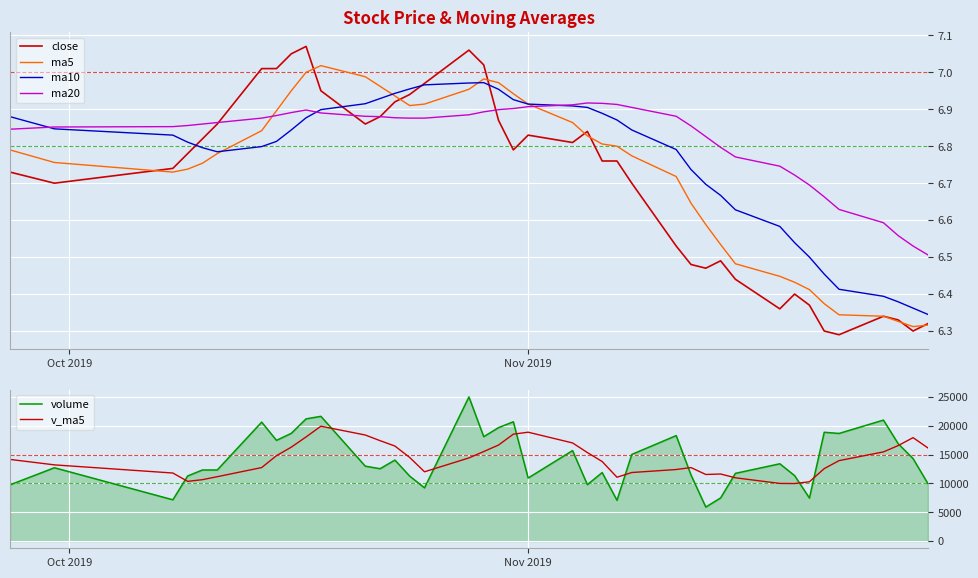

How many distinct data groups are displayed?

6